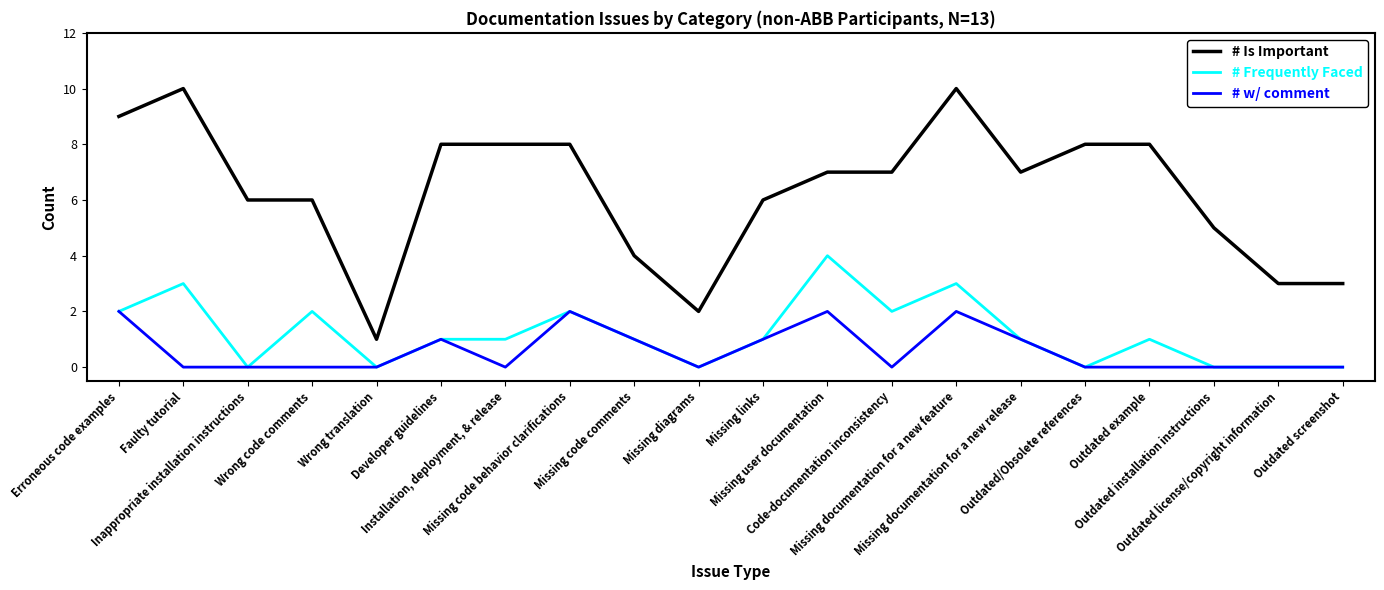

Reading left to right, what are all the values shown in this chart?

# Is Important: 9	10	6	6	1	8	8	8	4	2	6	7	7	10	7	8	8	5	3	3
# Frequently Faced: 2	3	0	2	0	1	1	2	1	0	1	4	2	3	1	0	1	0	0	0
# w/ comment: 2	0	0	0	0	1	0	2	1	0	1	2	0	2	1	0	0	0	0	0